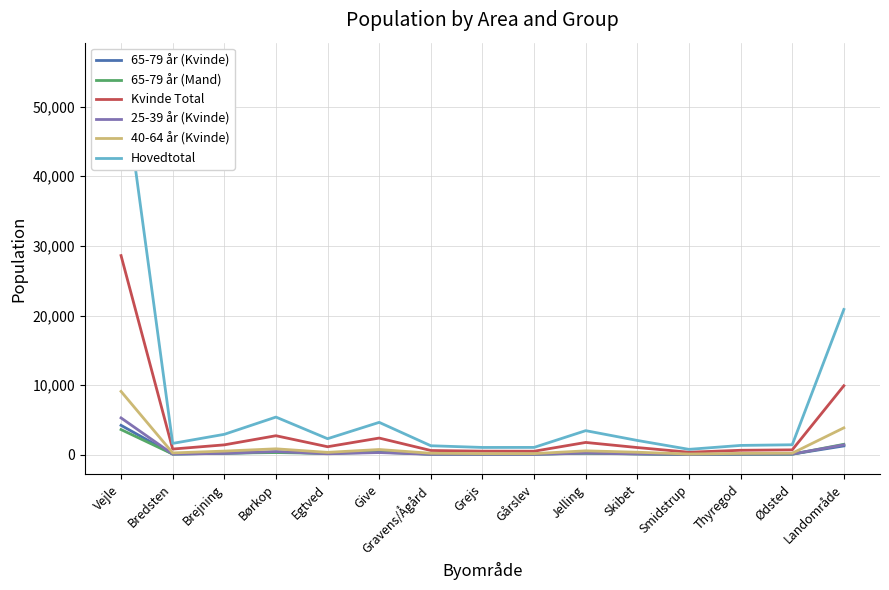

What is the label of the 3rd point from the left?

Brejning